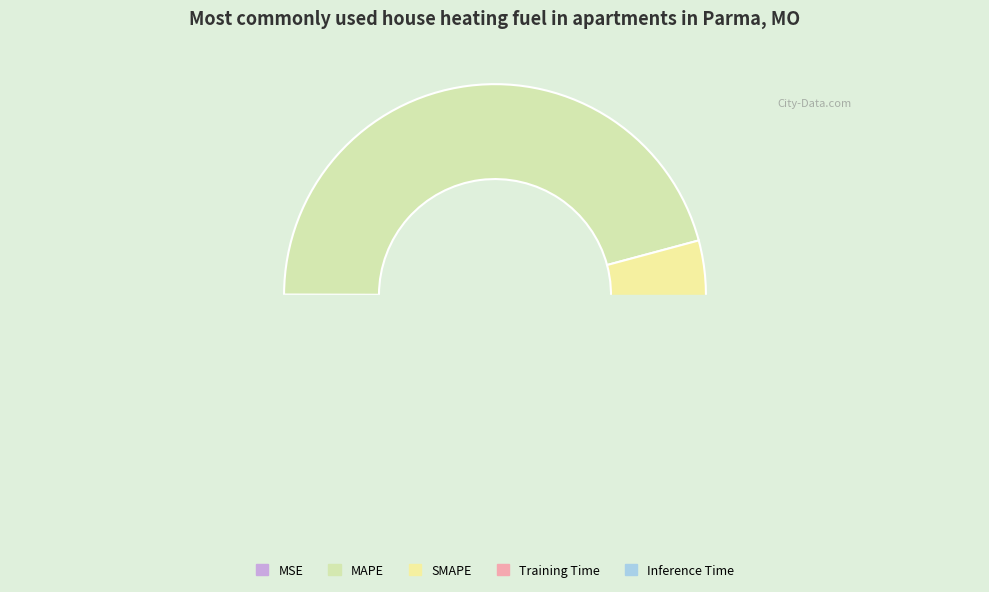

What is the change in value from MSE to Inference Time?

+0.7